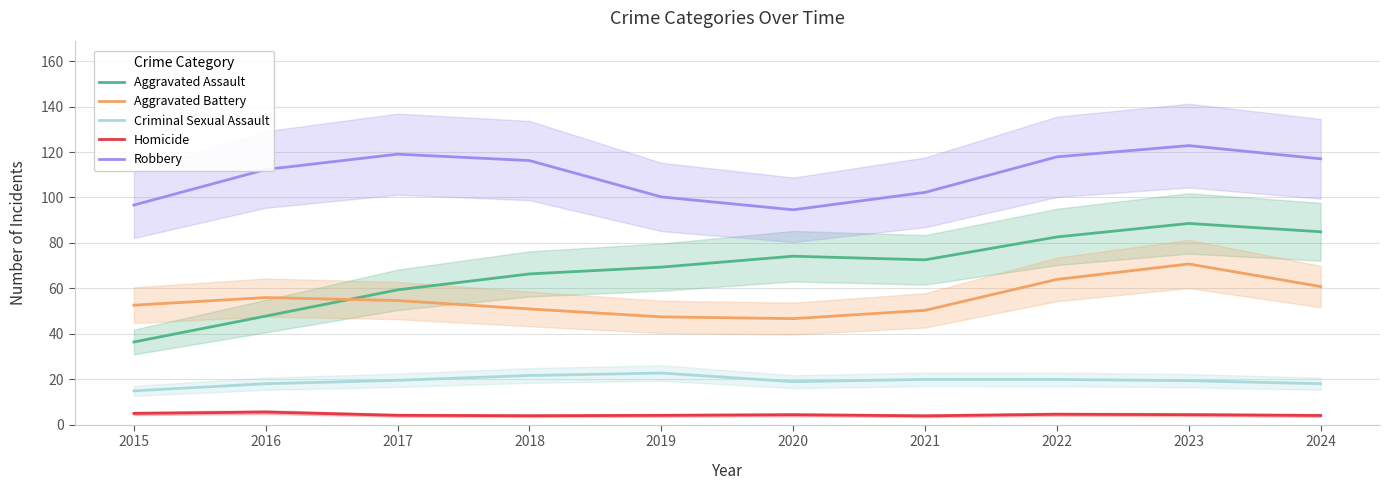

True or false: Robbery and Aggravated Assault cross at least once.

False